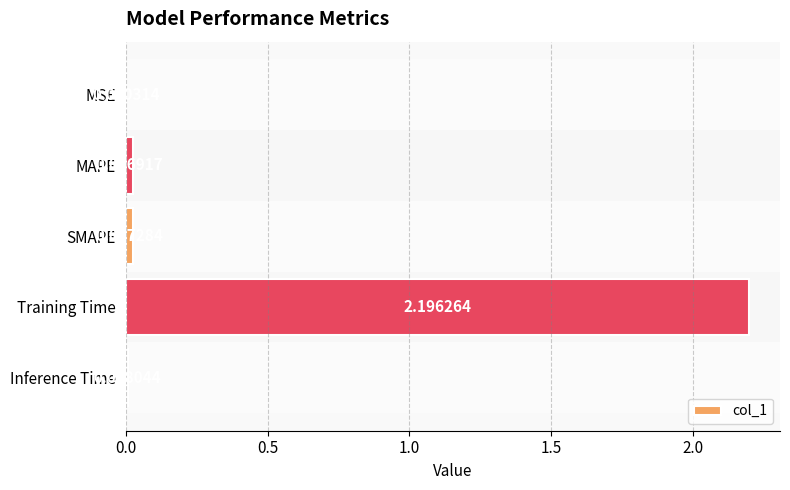

What is the greatest value displayed?

2.2